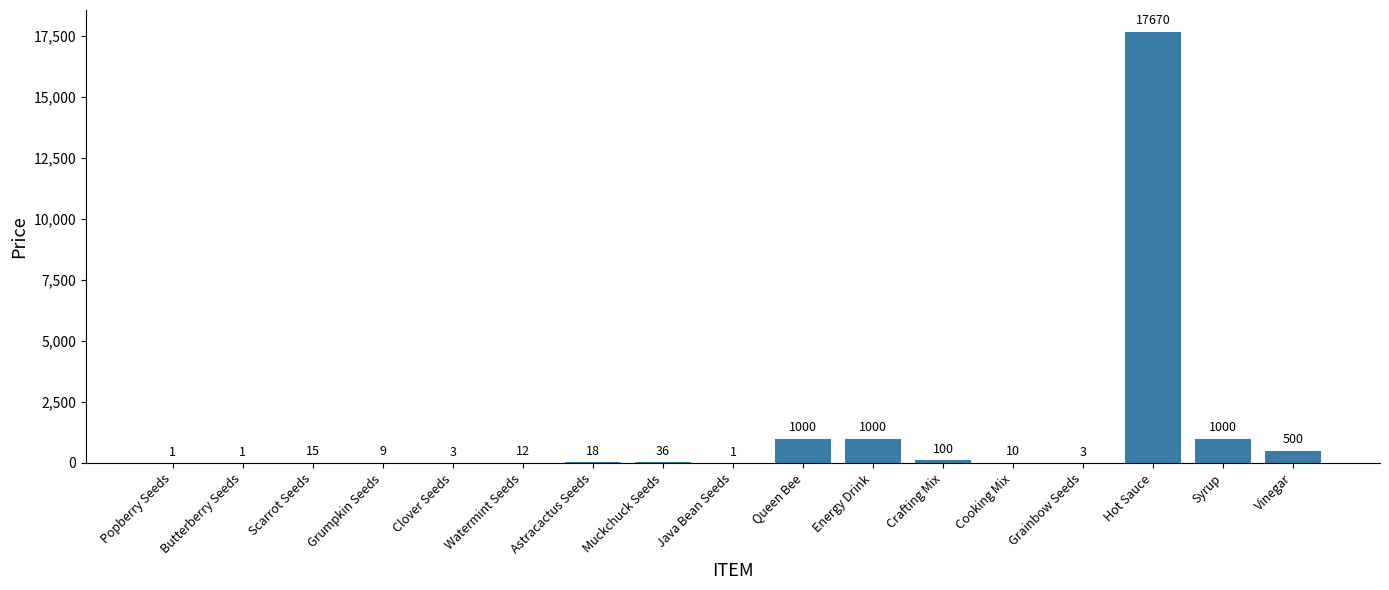

What is the sum of all values?

21379